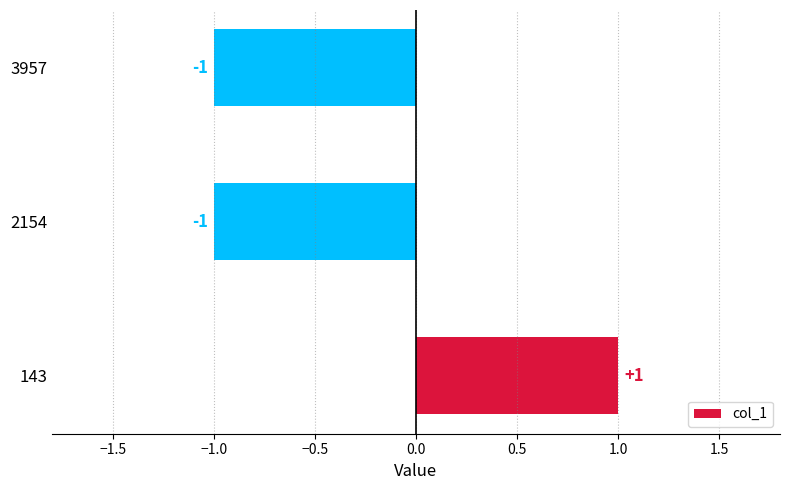

Between 143 and 2154, which is larger?

143